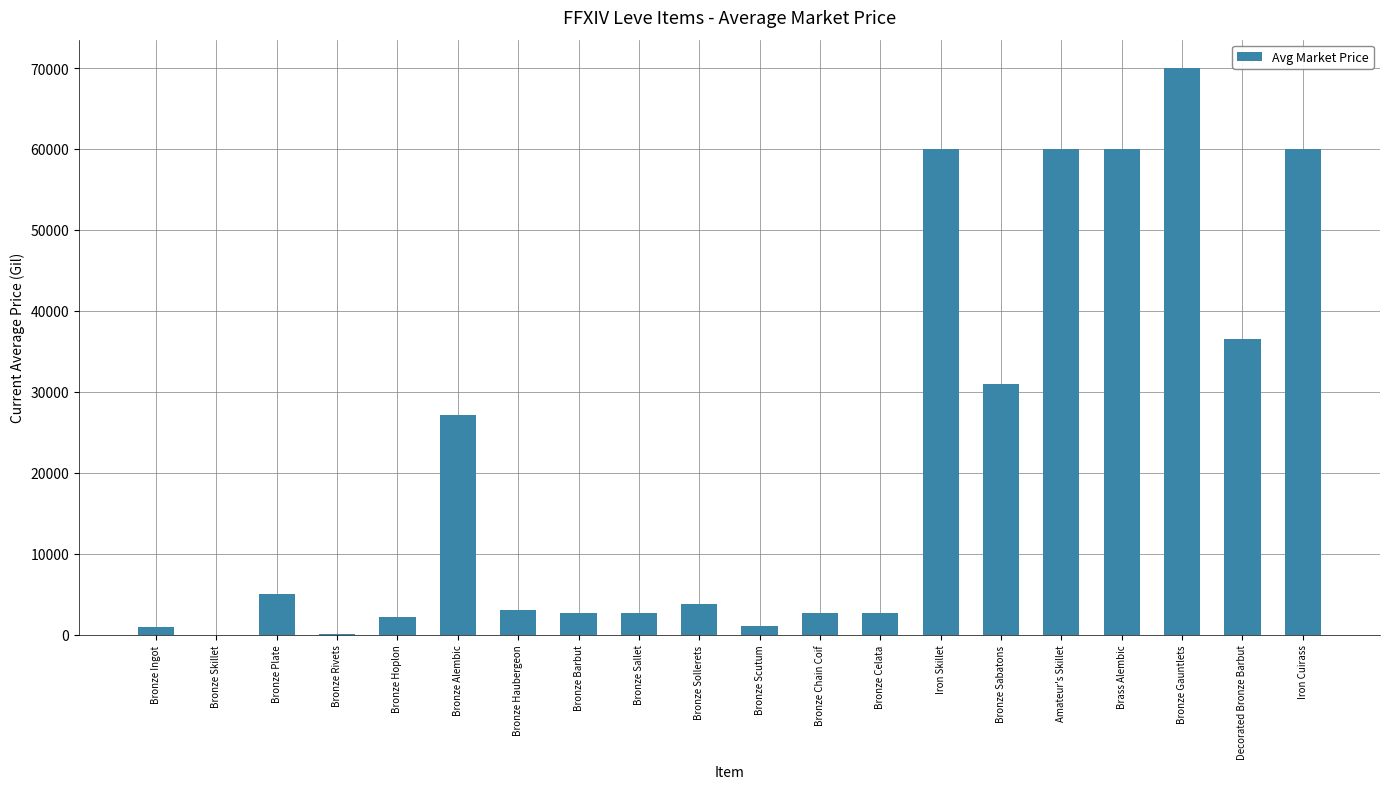

What is the ratio of the value at Bronze Alembic to the value at Bronze Plate?

5.3